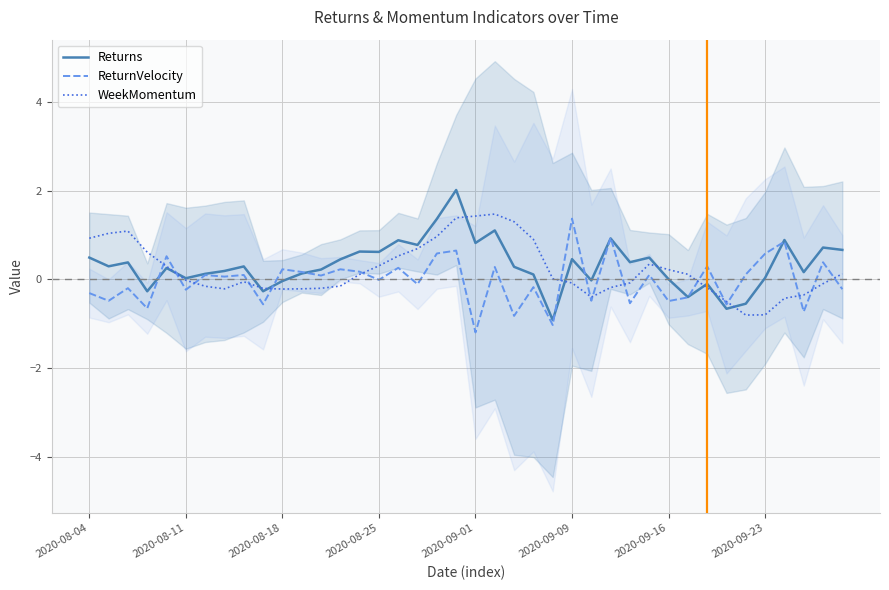

Reading left to right, transcribe all the data shown in this chart.

Returns: 0.5	0.3	0.4	-0.3	0.3	0.0	0.1	0.2	0.3	-0.3	-0.0	0.1	0.2	0.5	0.6	0.6	0.9	0.8	1.4	2.0	0.8	1.1	0.3	0.1	-0.9	0.5	-0.0	0.9	0.4	0.5	0.0	-0.4	-0.1	-0.7	-0.5	0.0	0.9	0.2	0.7	0.7
ReturnVelocity: -0.3	-0.5	-0.2	-0.6	0.5	-0.2	0.1	0.1	0.1	-0.6	0.2	0.2	0.1	0.2	0.2	-0.0	0.3	-0.1	0.6	0.7	-1.2	0.3	-0.8	-0.2	-1.0	1.4	-0.5	0.9	-0.5	0.1	-0.5	-0.4	0.3	-0.6	0.1	0.6	0.9	-0.7	0.4	-0.2
WeekMomentum: 0.9	1.0	1.1	0.6	0.3	-0.0	-0.2	-0.2	-0.1	-0.2	-0.2	-0.2	-0.2	-0.1	0.1	0.3	0.5	0.7	1.0	1.4	1.4	1.5	1.3	0.9	0.0	-0.1	-0.4	-0.2	-0.1	0.3	0.2	0.1	-0.2	-0.5	-0.8	-0.8	-0.4	-0.3	-0.1	0.1